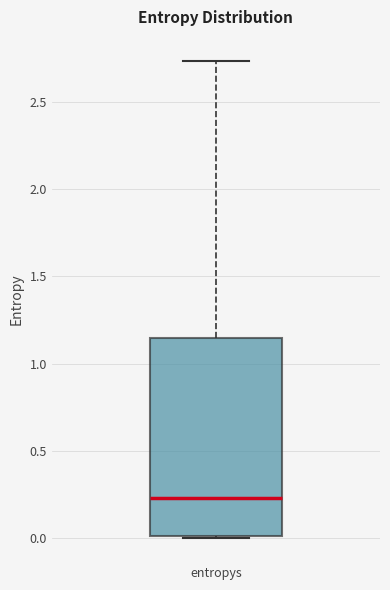

Transcribe this box plot: give where the median line is, the range the box spans, and where the two whiskers end, as read against the y-axis. The values are not printed on the chart, so give them approximately, as read against the axis.

median 0.25, box 0.00 to 1.15, whiskers 0.00 to 2.75